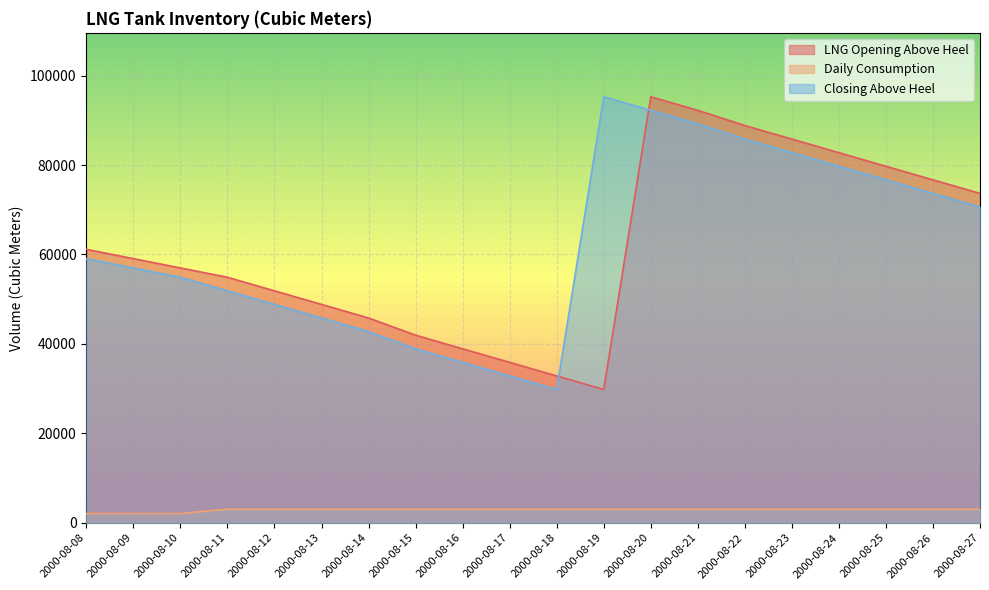

Count the number of data series in this chart.

3